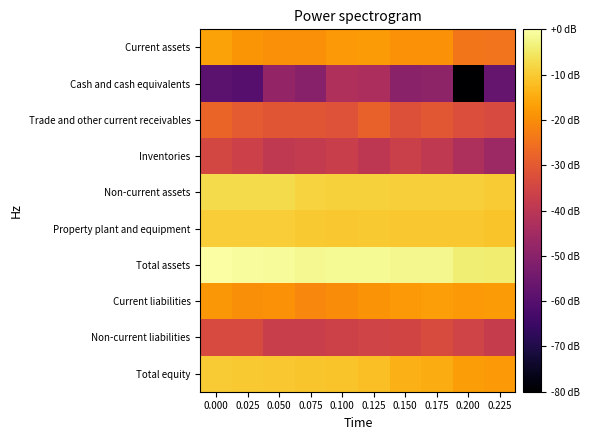

List the series in order of their peak value, highest first.

Total assets, Non-current assets, Property plant and equipment, Total equity, Current assets, Current liabilities, Trade and other current receivables, Non-current liabilities, Inventories, Cash and cash equivalents